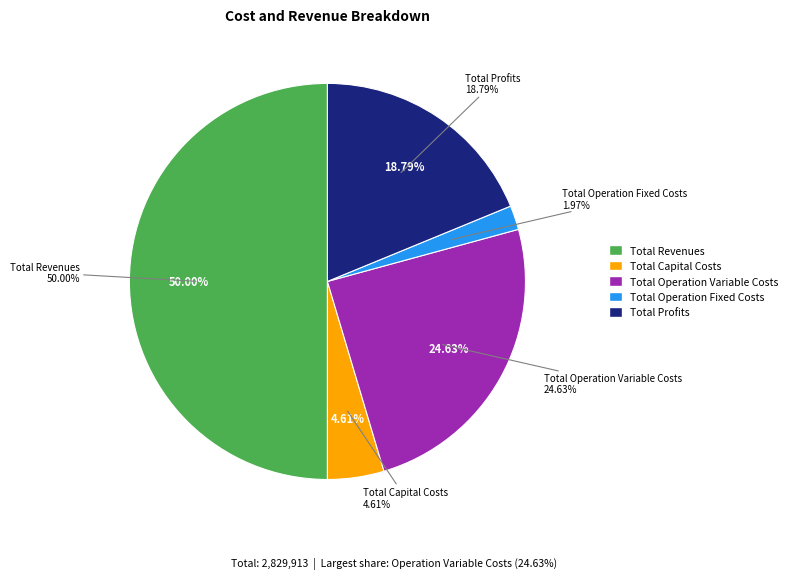

What is the smallest slice in the pie chart?

Total Operation Fixed Costs